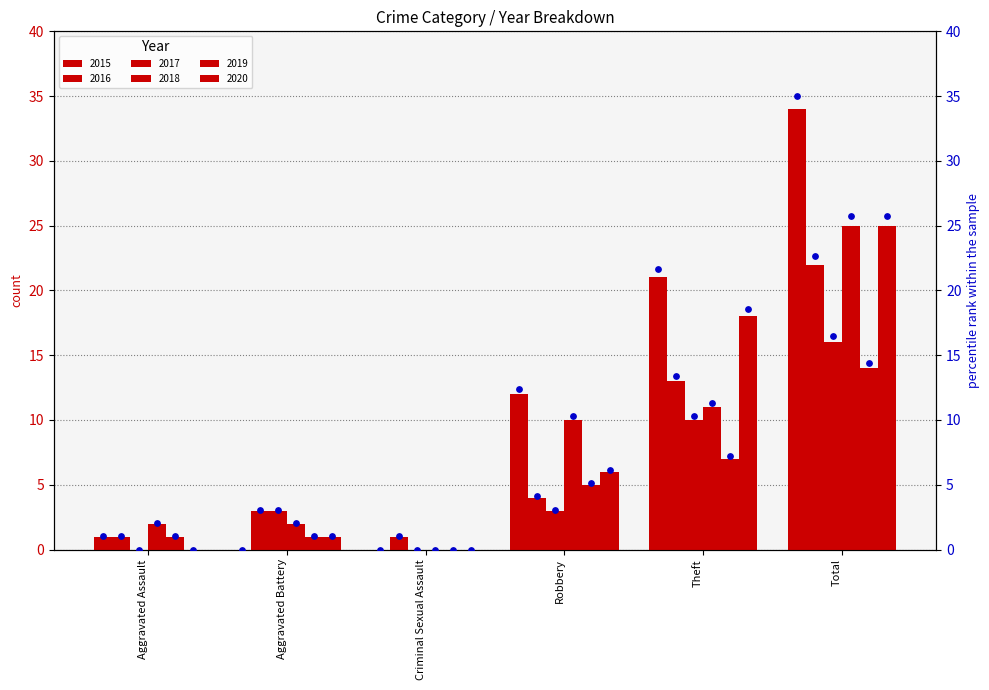

Approximately how many times larger is the value at Robbery compared to Aggravated Assault?

12.0